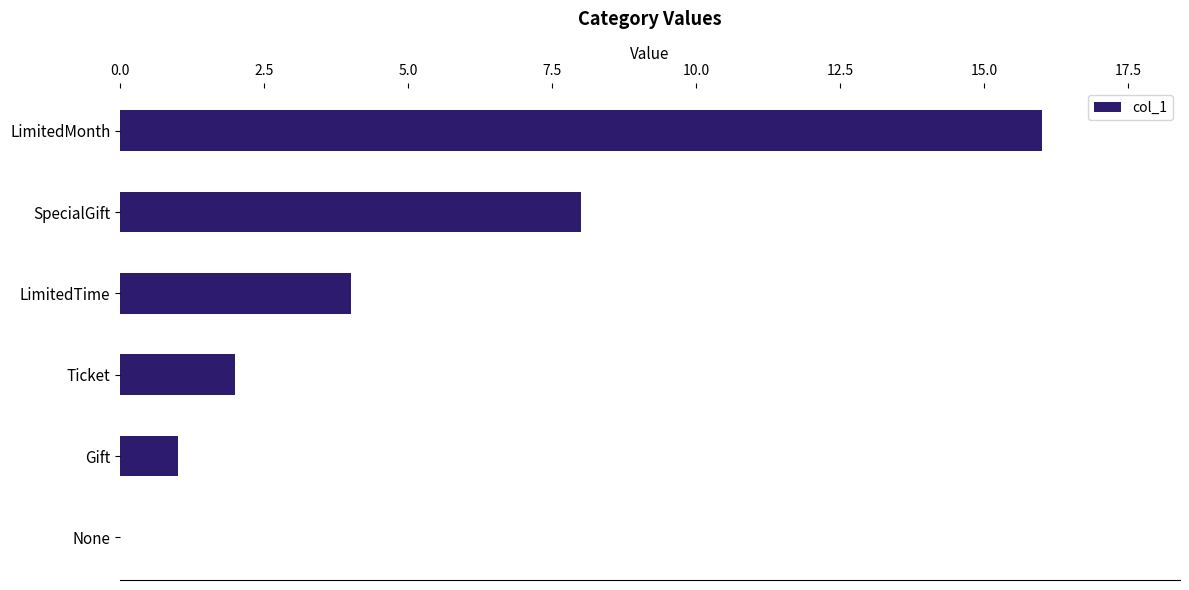

The chart shows a value of 1 at Ticket. True or false?

False